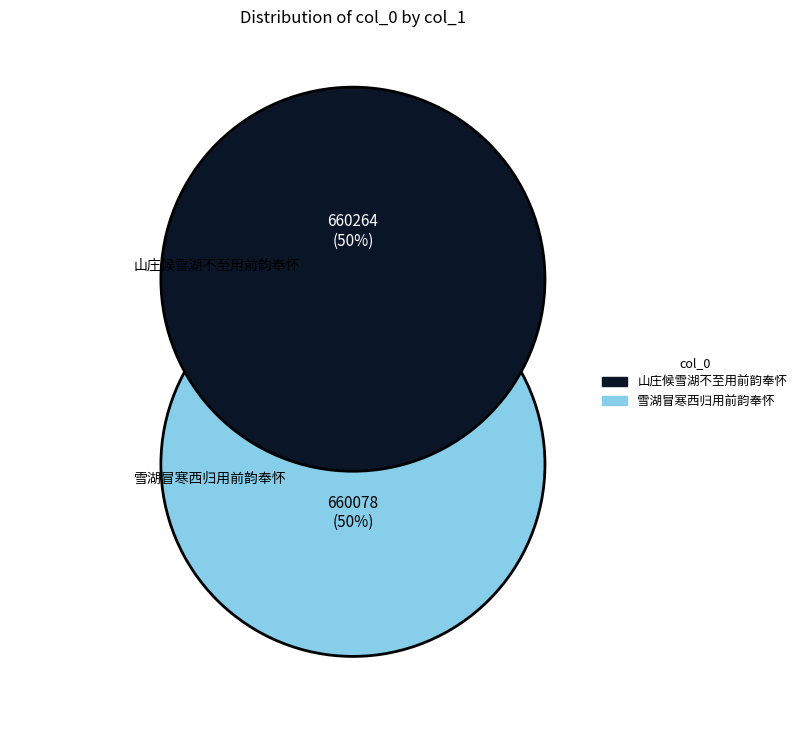

Rank the categories by value from highest to lowest.

山庄候雪湖不至用前韵奉怀, 雪湖冒寒西归用前韵奉怀